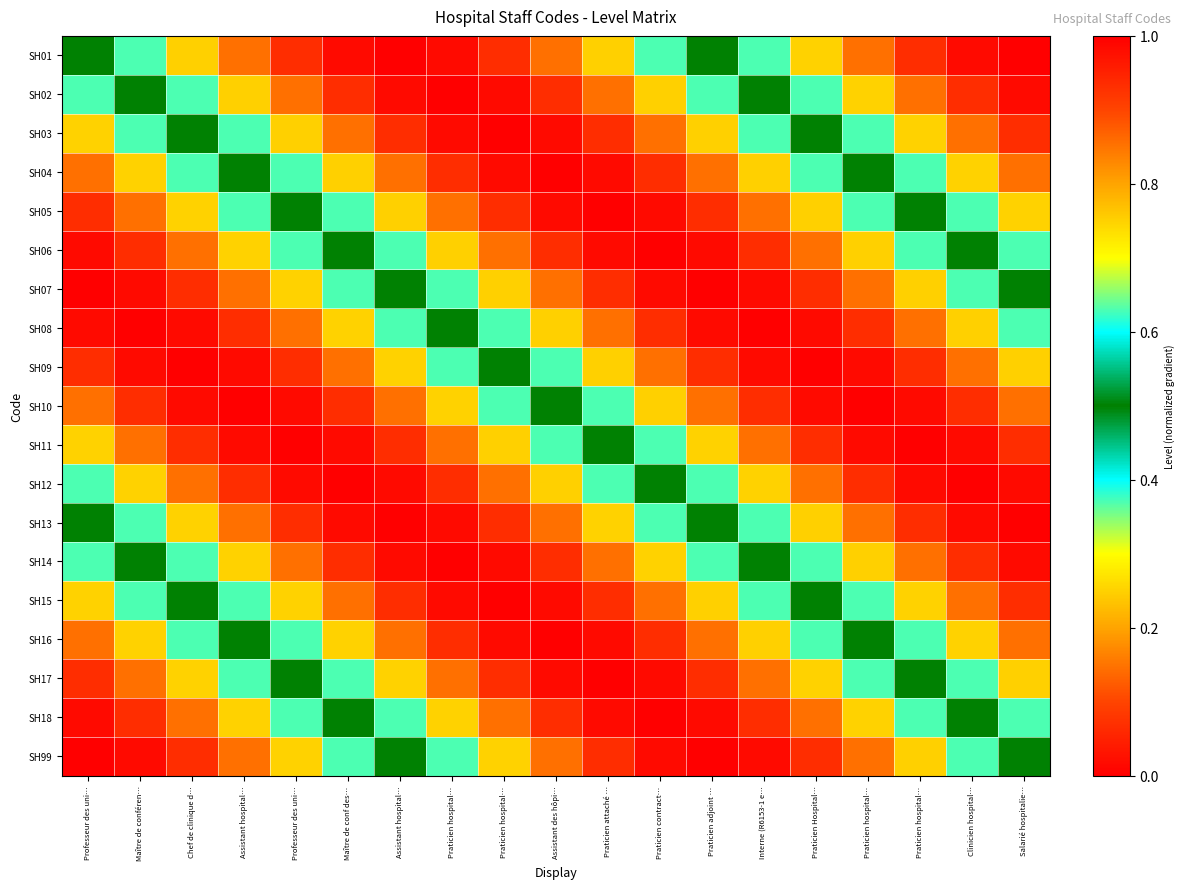

Which label corresponds to the smallest value in the chart?

Salarié hospitalie…